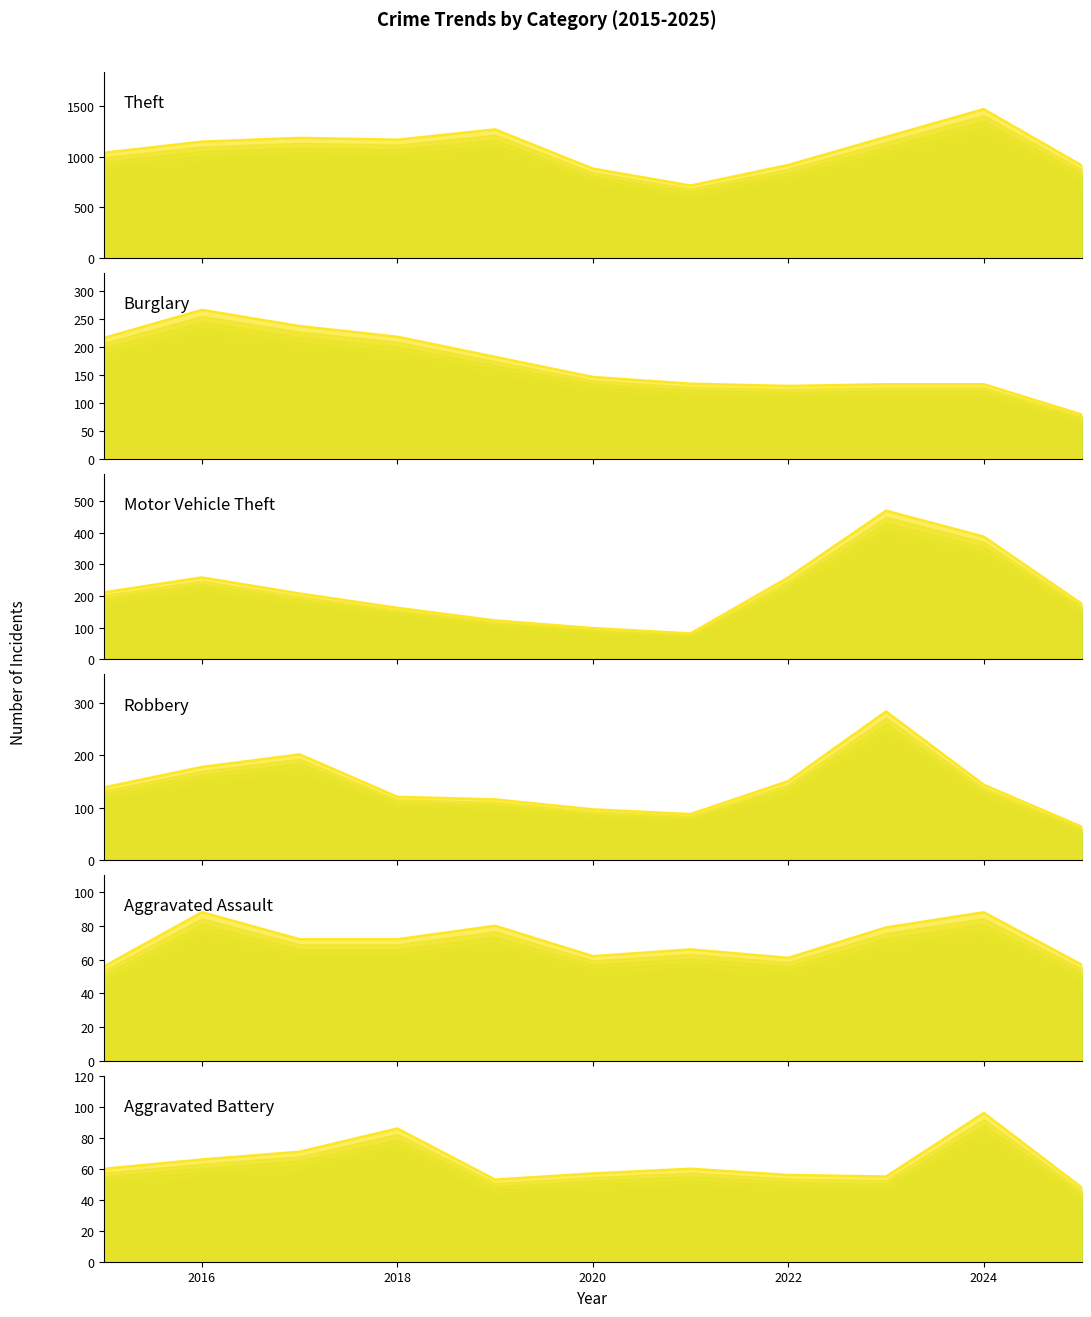

At which label does Aggravated Battery first exceed 60?

2016